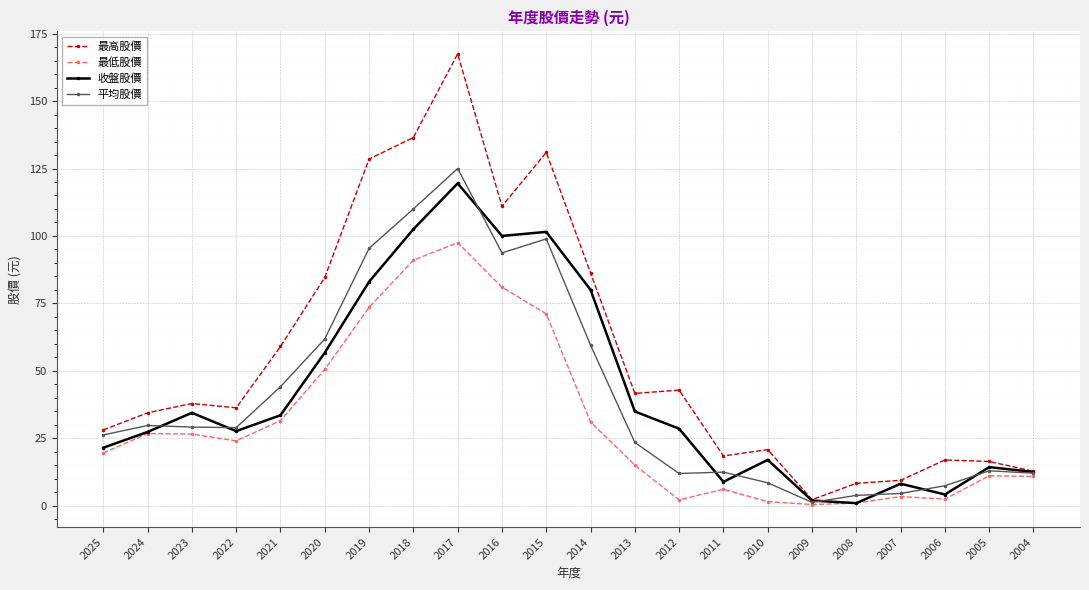

What is the minimum value for 收盤股價?

0.9